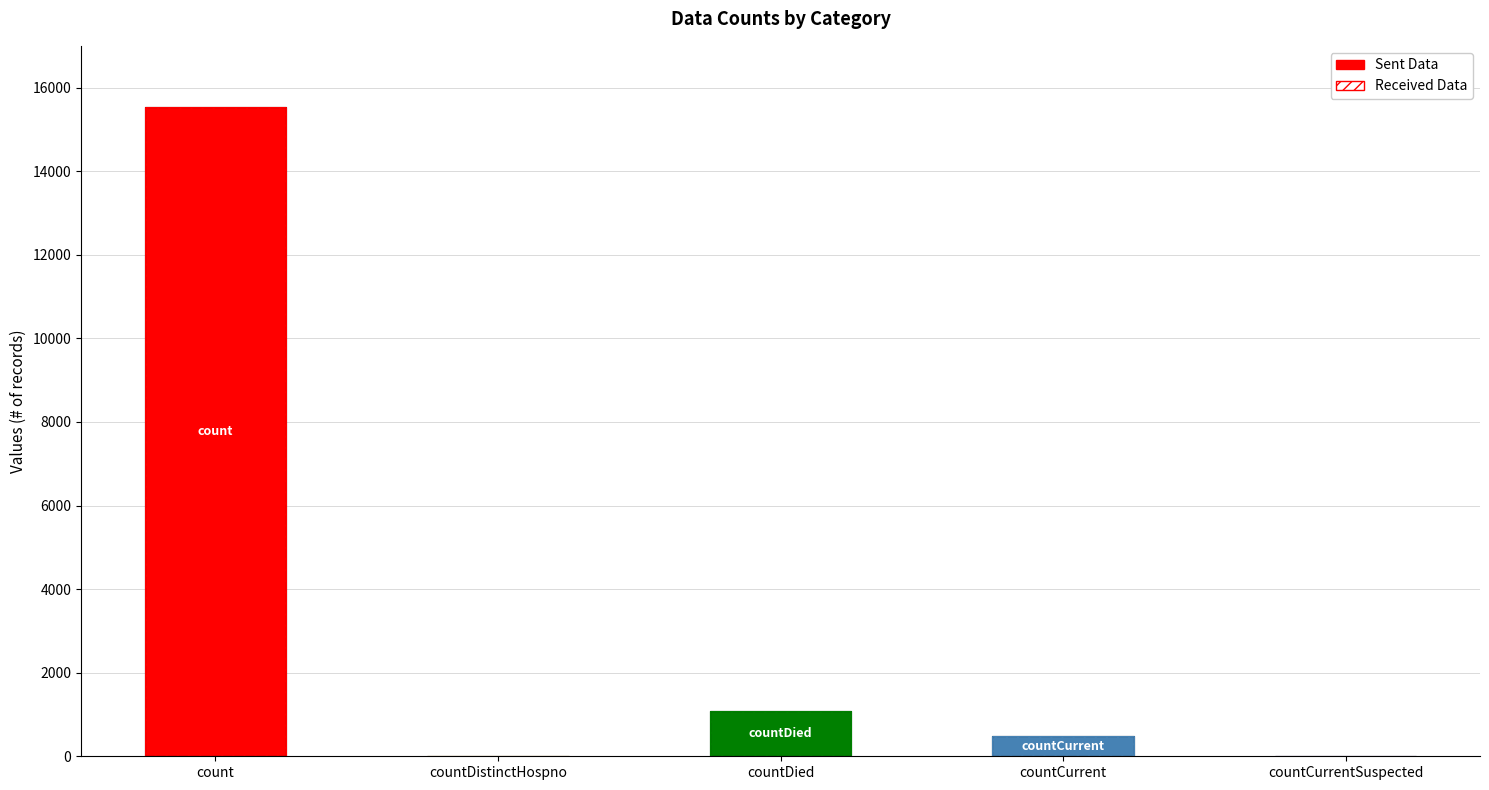

List the labels in order of value, largest first.

count, countDied, countCurrent, countDistinctHospno, countCurrentSuspected